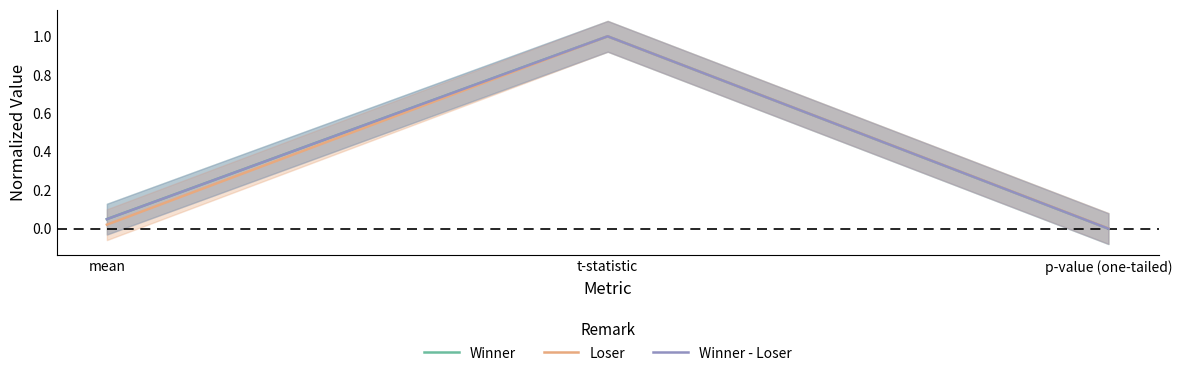

What is the label of the 2nd point from the right?

t-statistic